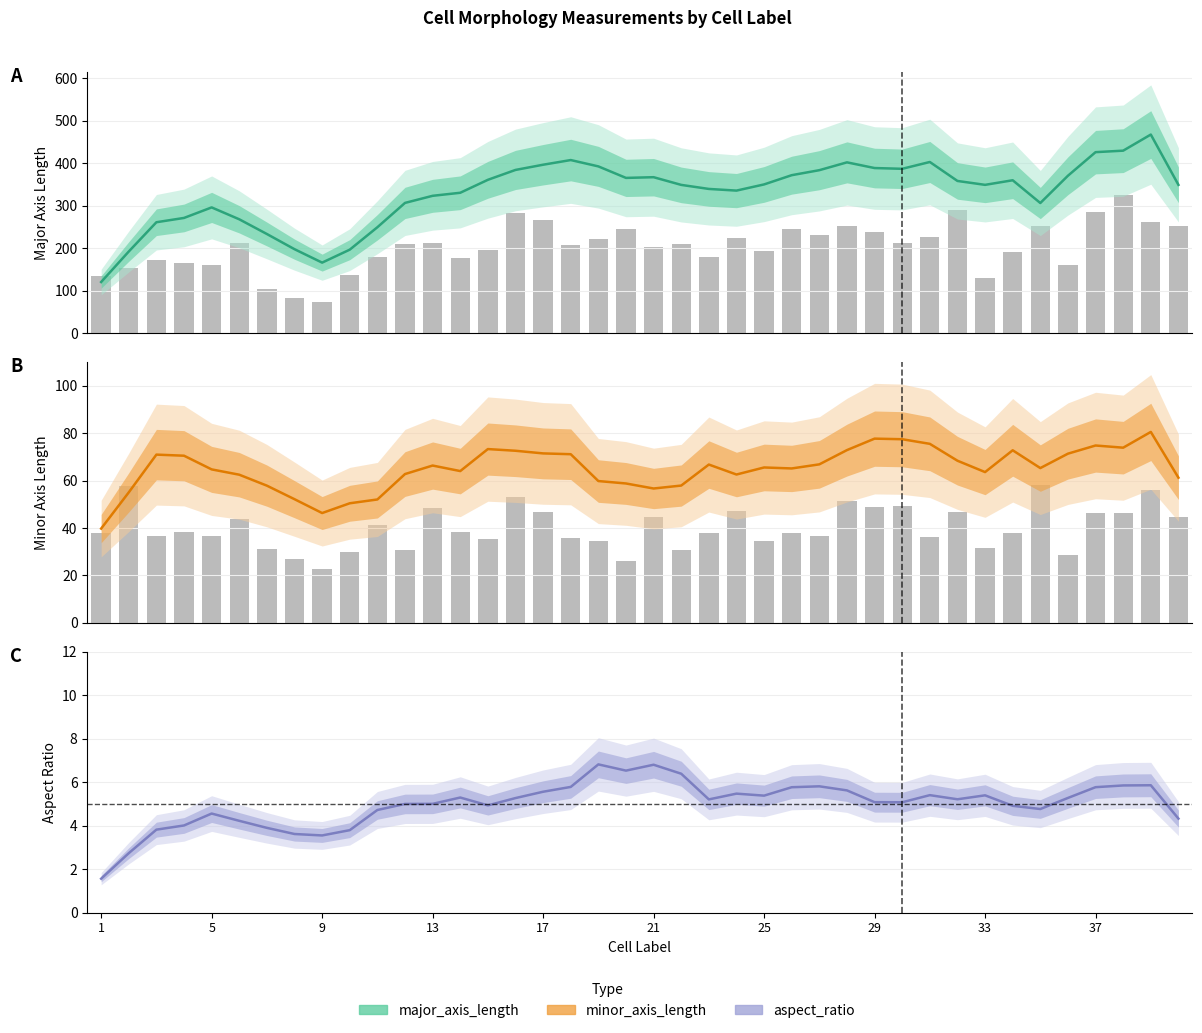

Is it true that minor_axis_length equals 23.9 at 29?

False